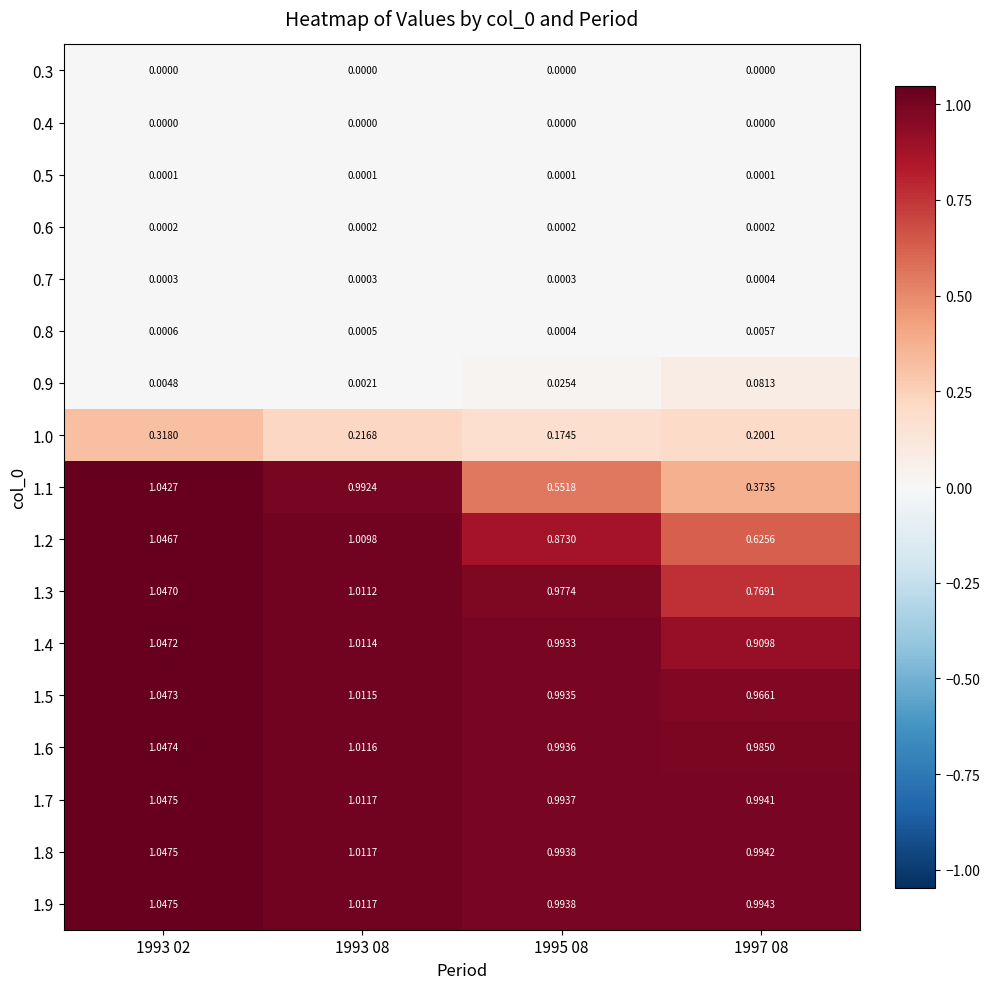

How many series are shown in this chart?

17